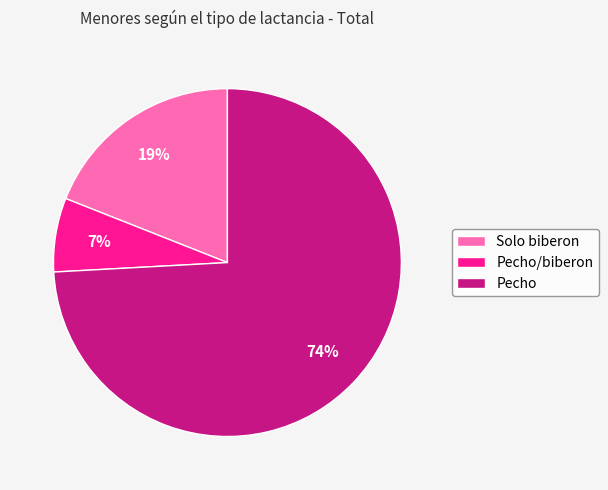

Which slice is the smallest?

Pecho/biberon